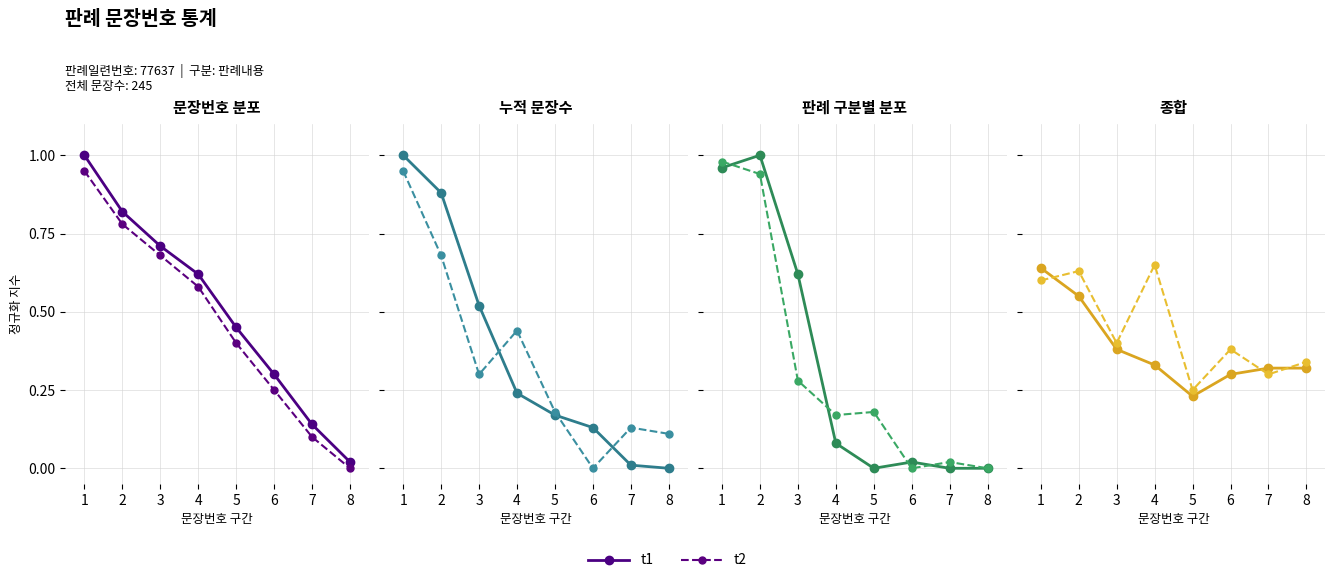

True or false: t1 and t2 intersect in this chart.

True